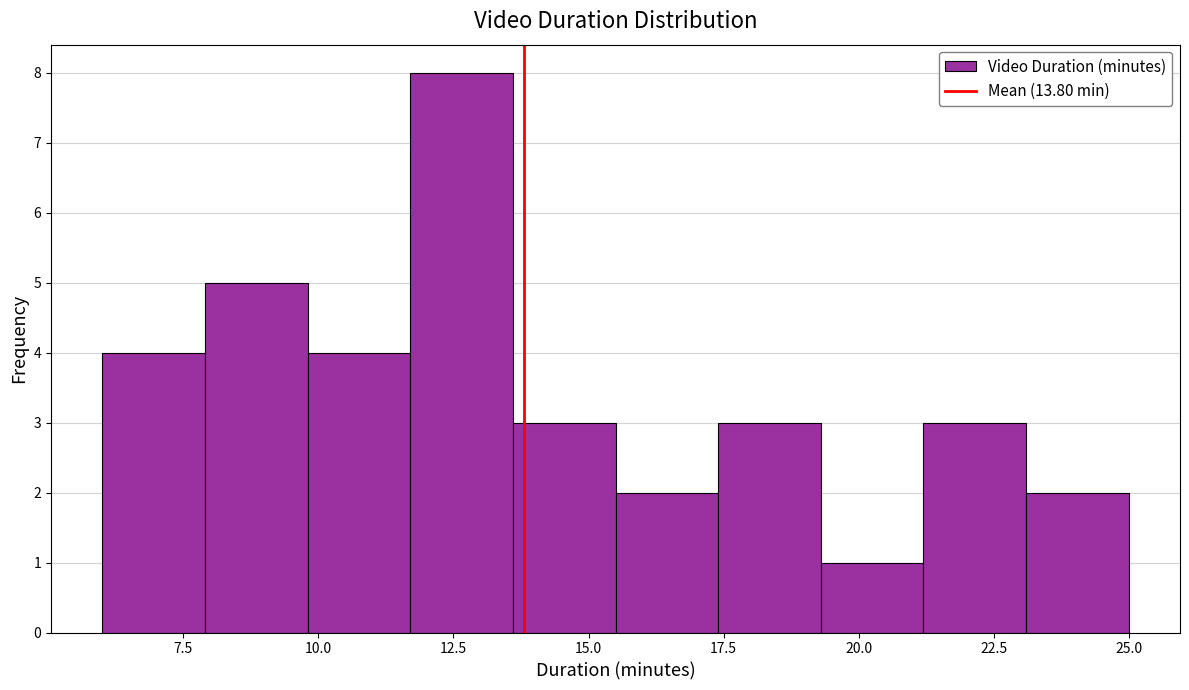

Read against the x-axis, roughly where is the centre of the tallest bar?

12.5